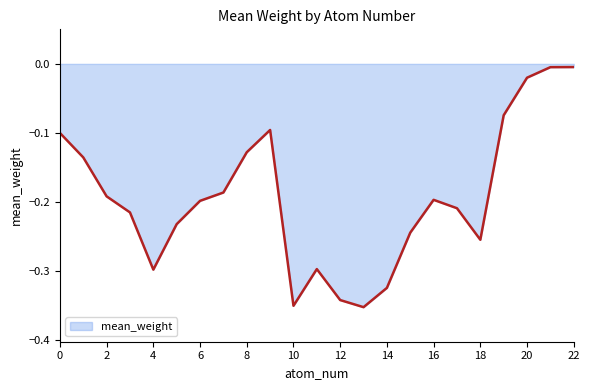

What is the difference between the second highest and second lowest values?

0.3